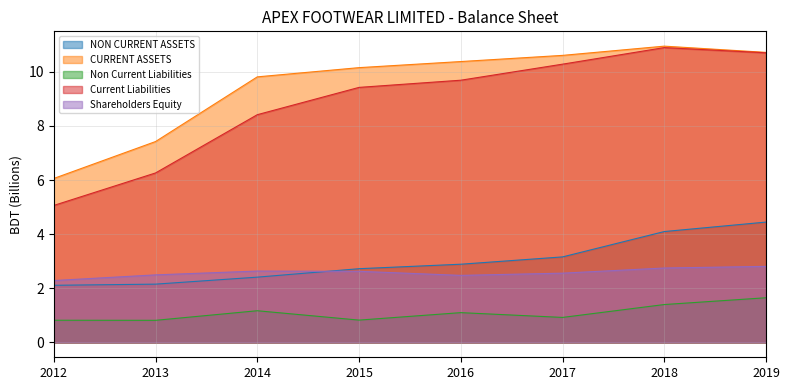

In Non Current Liabilities, how many points are higher than both neighbors (excluding endpoints)?

2